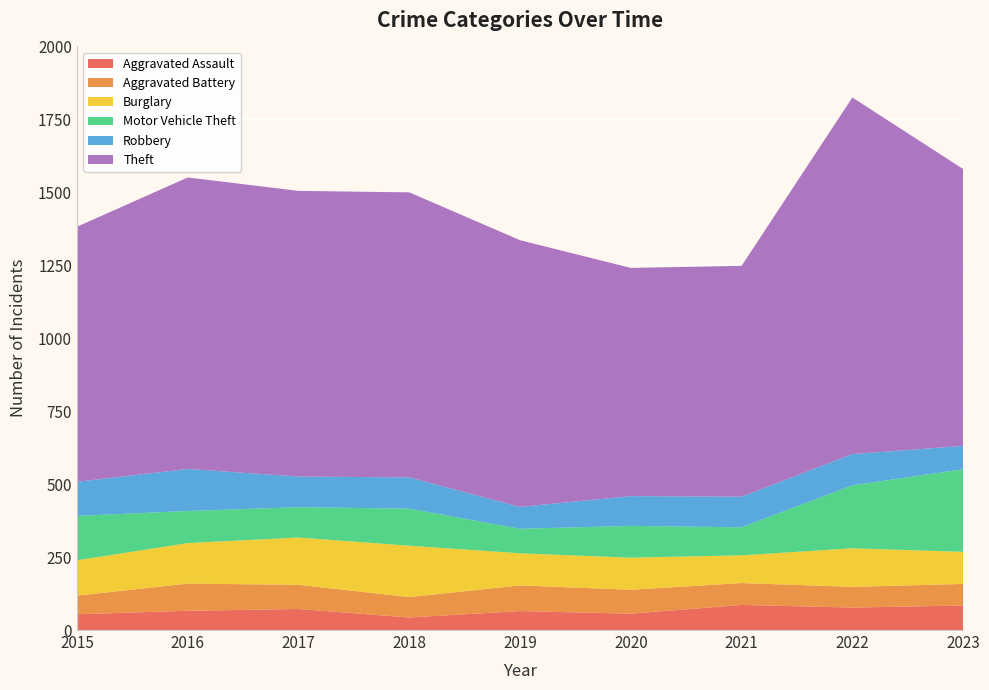

Reading right to left, list all the values displayed in this chart.

Aggravated Assault: 2023=84	2022=77	2021=86	2020=56	2019=65	2018=43	2017=72	2016=66	2015=54
Aggravated Battery: 2023=74	2022=71	2021=75	2020=82	2019=88	2018=70	2017=83	2016=93	2015=64
Burglary: 2023=110	2022=132	2021=95	2020=110	2019=110	2018=176	2017=162	2016=139	2015=121
Motor Vehicle Theft: 2023=283	2022=216	2021=96	2020=109	2019=84	2018=127	2017=104	2016=110	2015=152
Robbery: 2023=80	2022=107	2021=105	2020=102	2019=75	2018=107	2017=105	2016=144	2015=117
Theft: 2023=949	2022=1222	2021=791	2020=782	2019=914	2018=977	2017=979	2016=999	2015=874